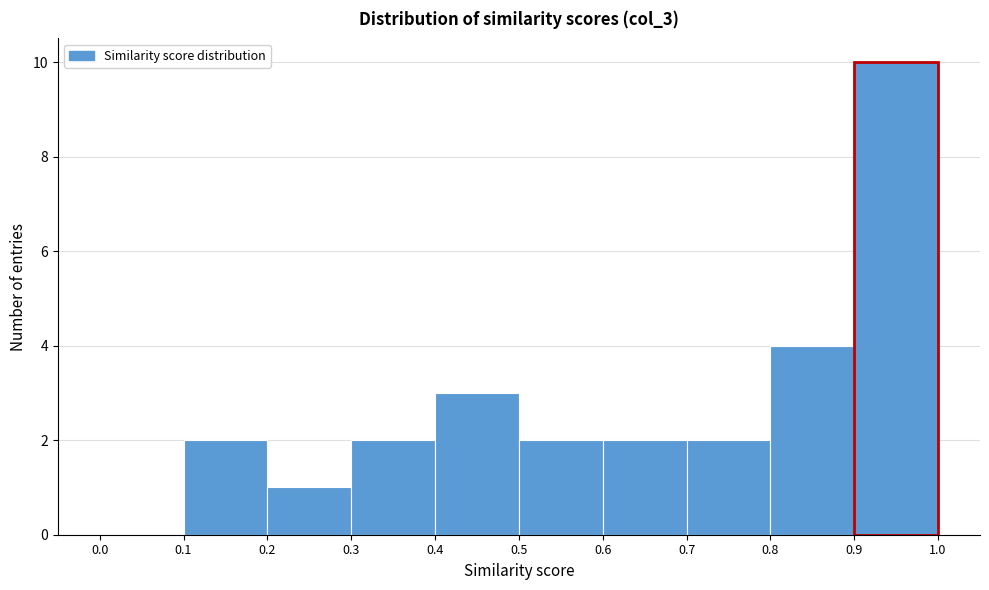

Reading left to right, transcribe this chart: for each bar, give the range it covers on the x-axis and its height. The values are not printed on the chart, so give them approximately, as read against the axis.

0.0 to 0.1: 0
0.1 to 0.2: 2
0.2 to 0.3: 1
0.3 to 0.4: 2
0.4 to 0.5: 3
0.5 to 0.6: 2
0.6 to 0.7: 2
0.7 to 0.8: 2
0.8 to 0.9: 4
0.9 to 1.0: 10